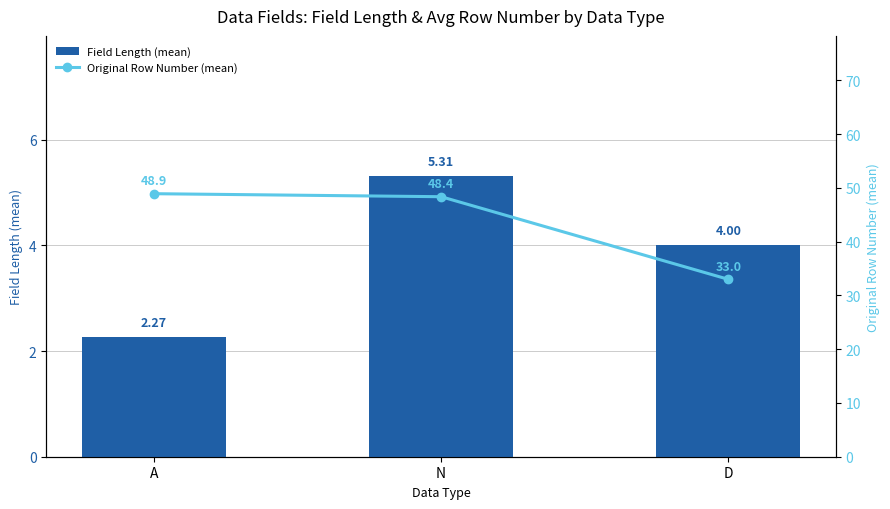

Reading right to left, what are all the values shown in this chart?

Field Length (mean): 4.0	5.3	2.3
Original Row Number (mean): 33.0	48.4	48.9